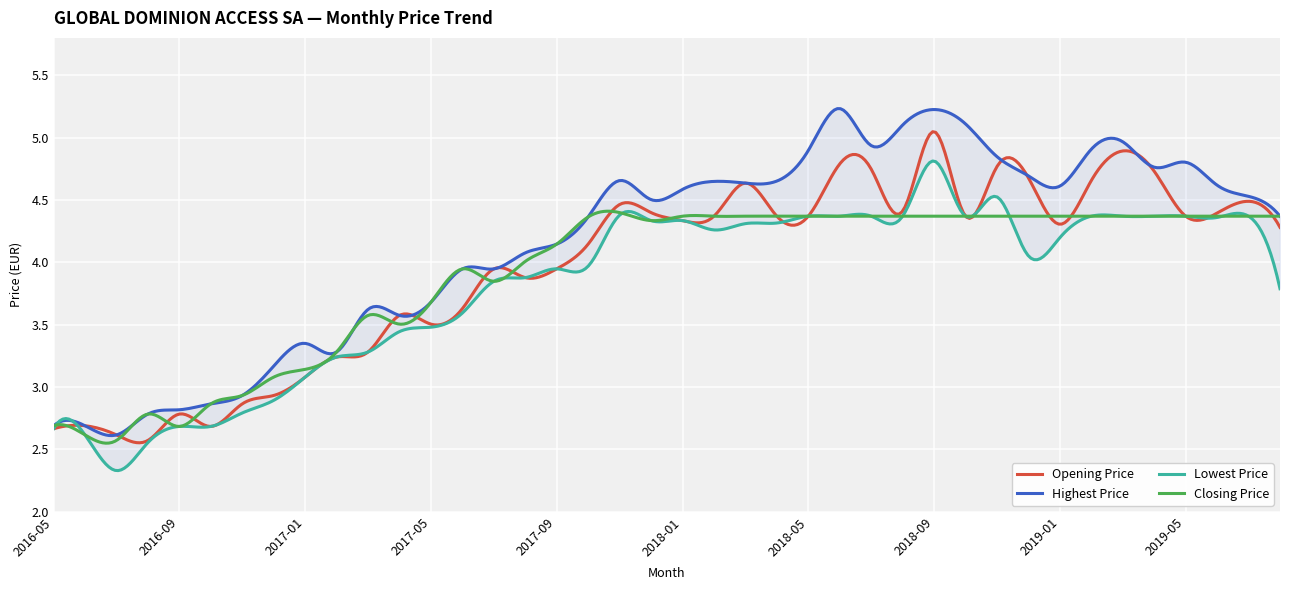

Is it true that Closing Price equals 0.9 at 2018-02?

False